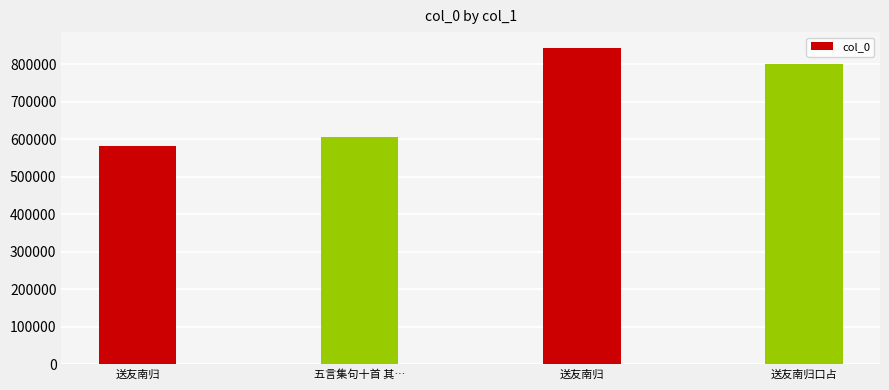

How many categories are shown in the chart?

4